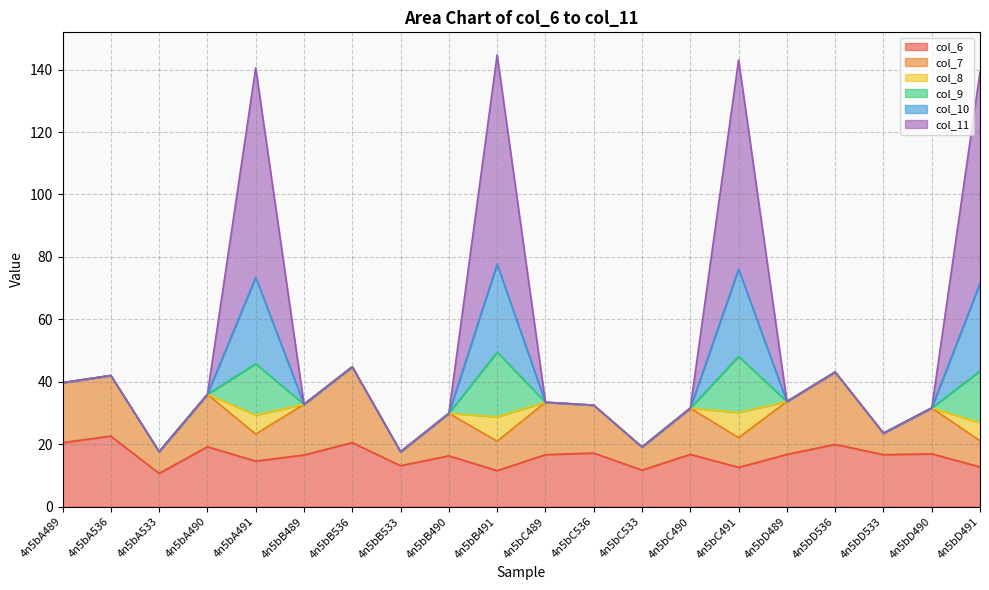

Where is col_6 nearest to the value 16?

4n5bB490